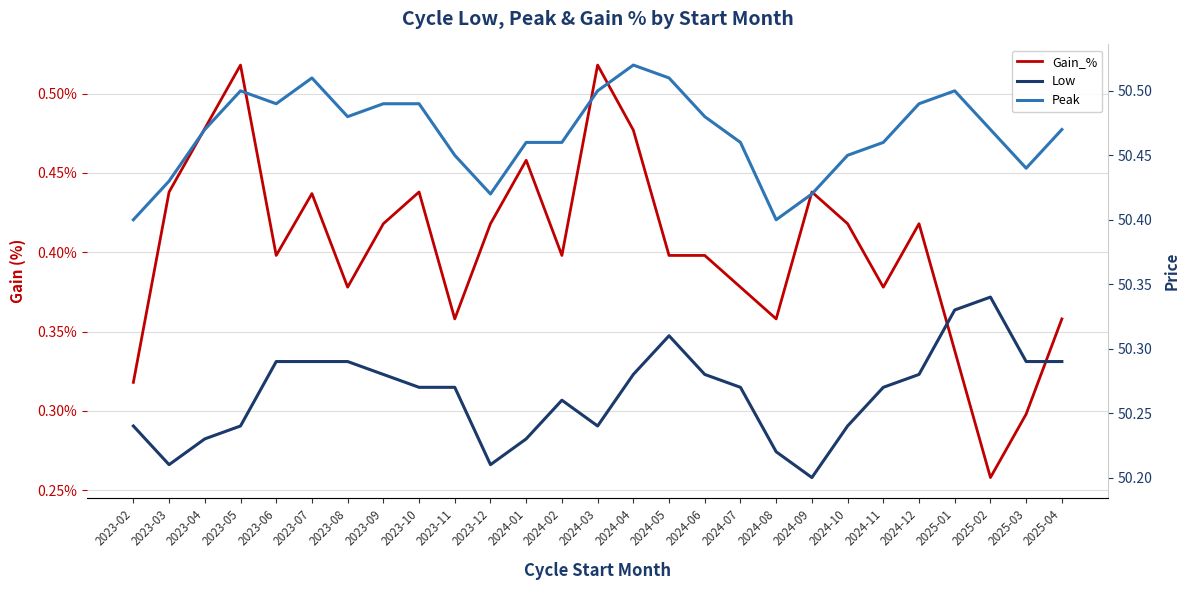

True or false: Gain_% and Low cross at least once.

False